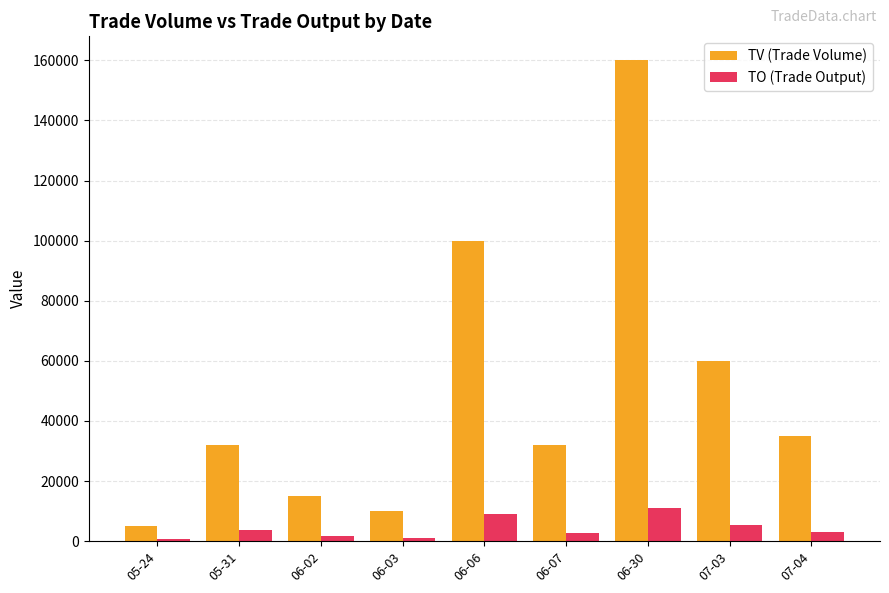

Where is TO (Trade Output) nearest to the value 6000?

07-03